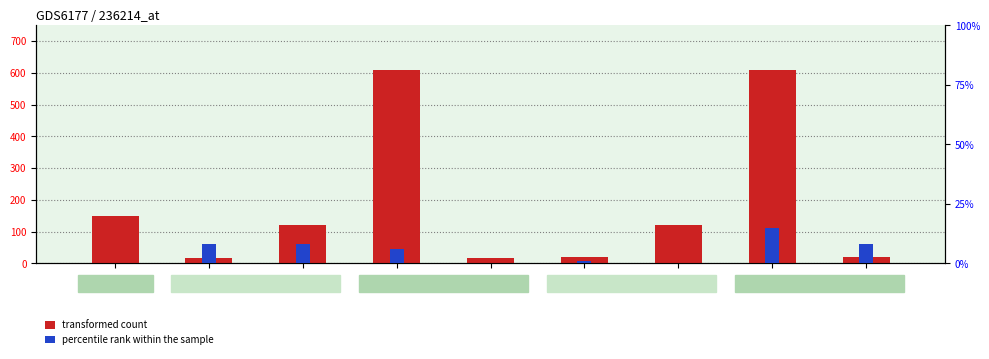

The transformed count series shows 4 at 700. True or false?

False